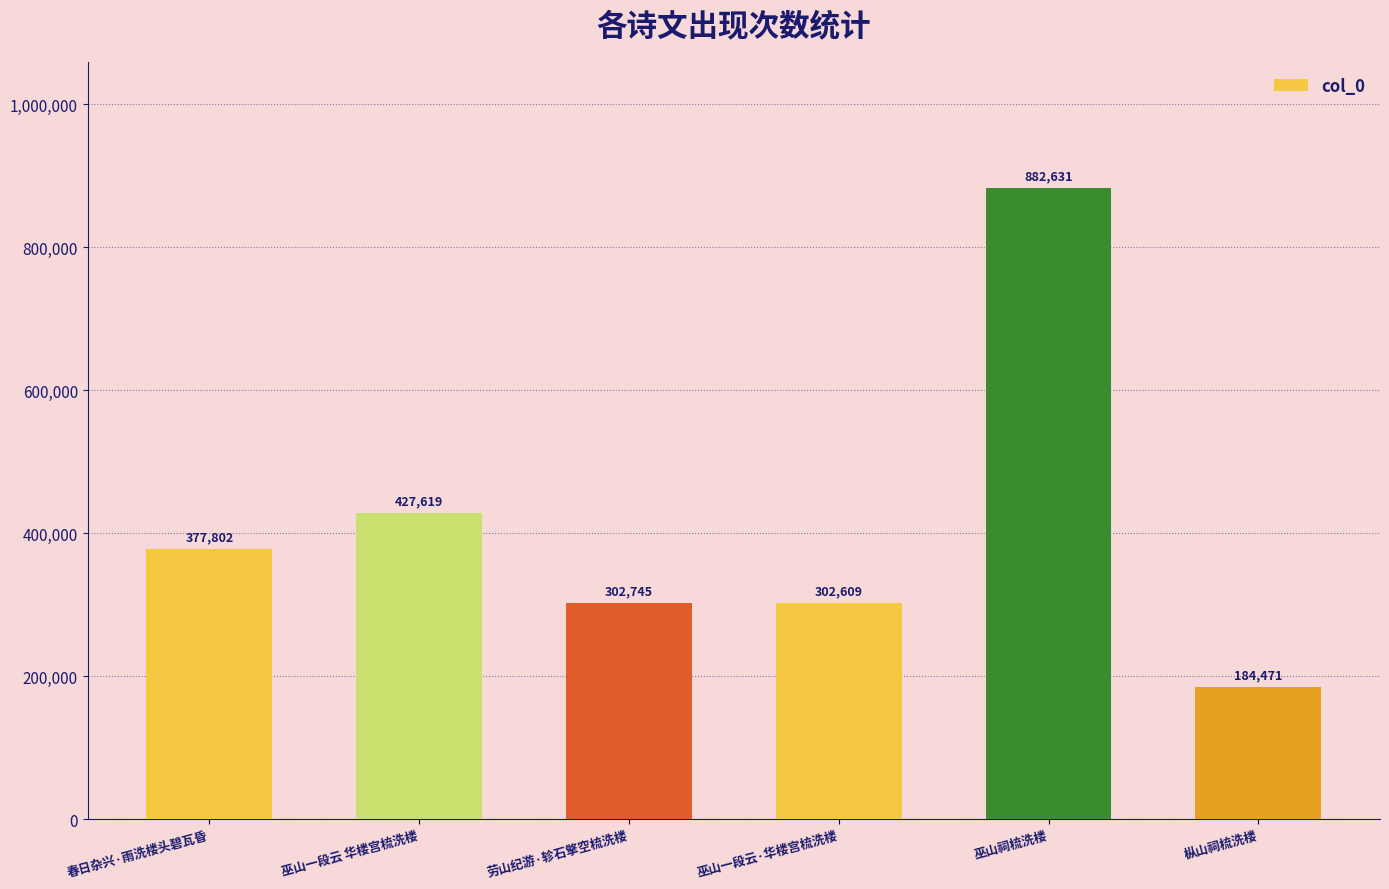

What is the label of the 1st bar from the left?

春日杂兴·雨洗楼头碧瓦昏